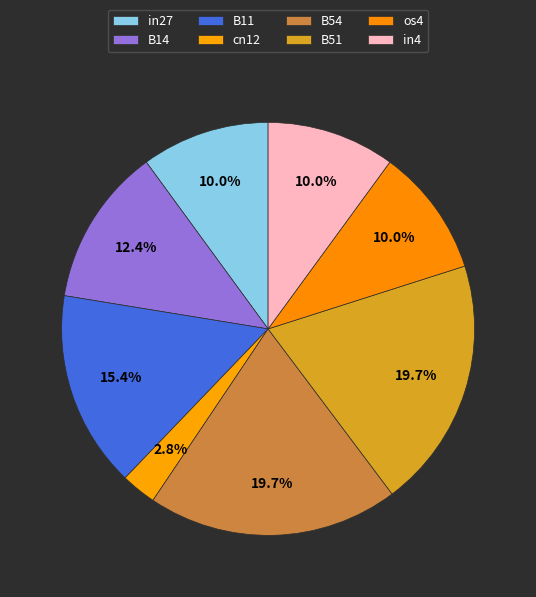

What is the total percentage of in4 and B11?

25.4%